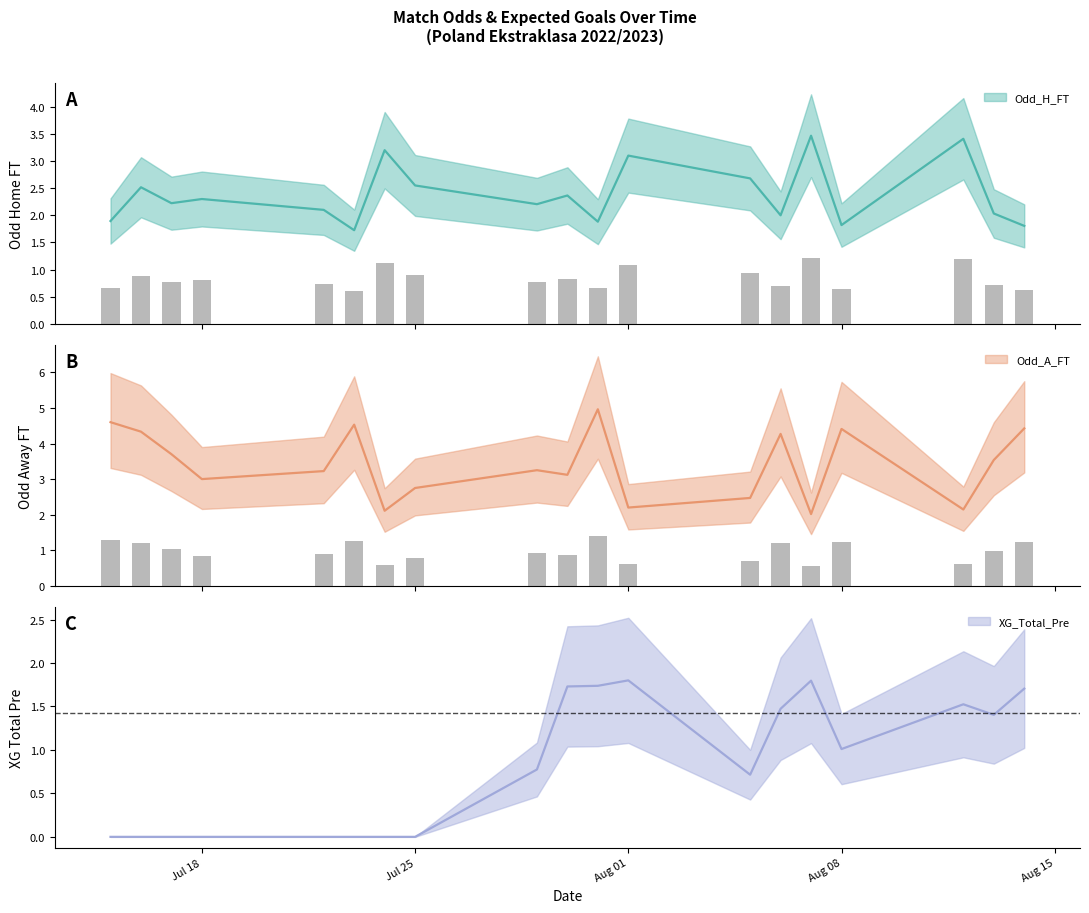

Which series has the largest total across all categories?

Odd_A_FT